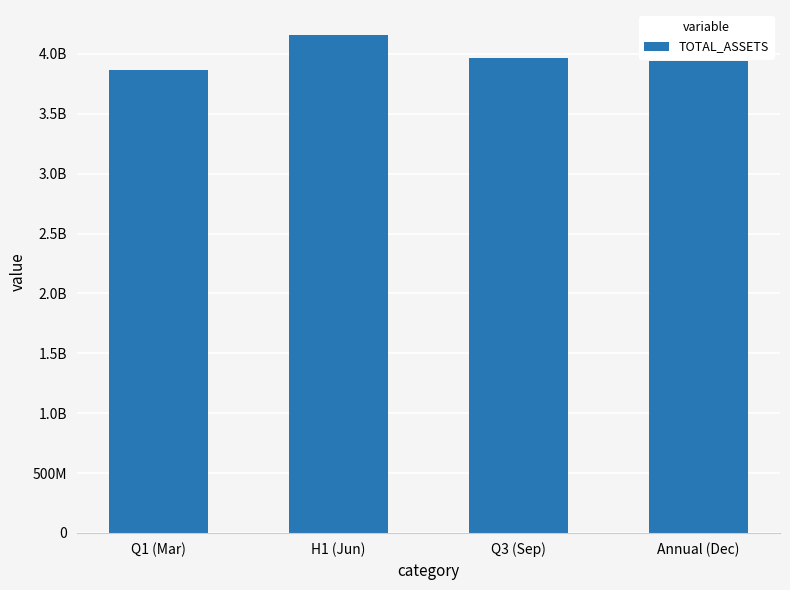

Are the bars horizontal?

No